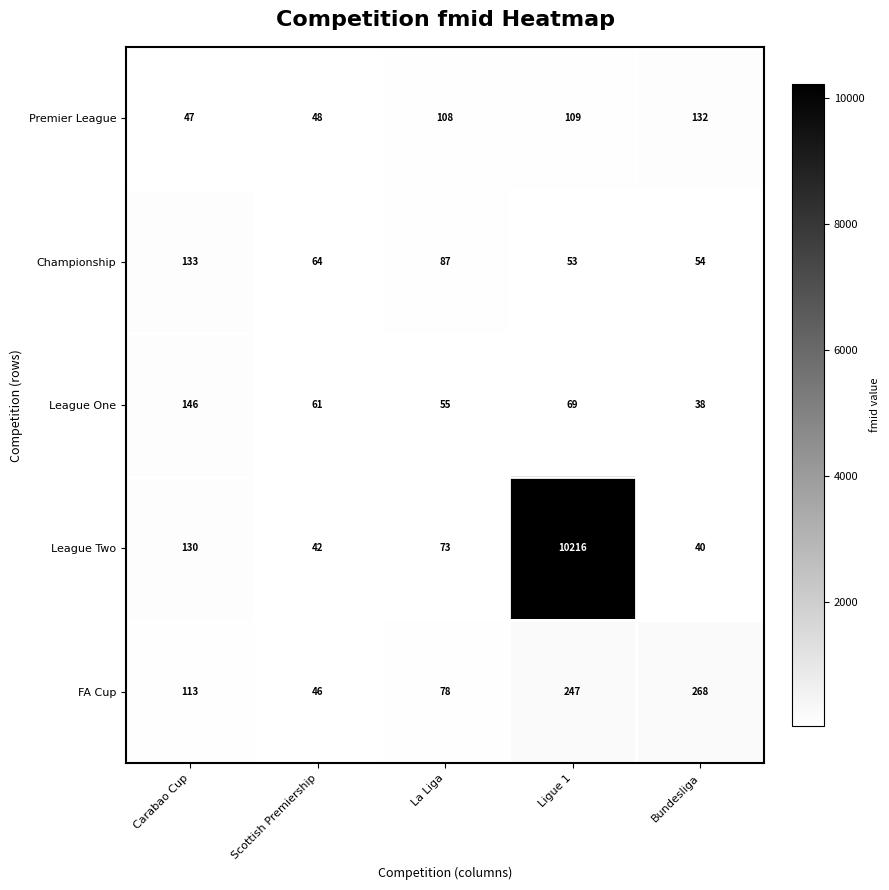

Reading left to right, what are all the values shown in this chart?

Premier League: Carabao Cup=47	Scottish Premiership=48	La Liga=108	Ligue 1=109	Bundesliga=132
Championship: Carabao Cup=133	Scottish Premiership=64	La Liga=87	Ligue 1=53	Bundesliga=54
League One: Carabao Cup=146	Scottish Premiership=61	La Liga=55	Ligue 1=69	Bundesliga=38
League Two: Carabao Cup=130	Scottish Premiership=42	La Liga=73	Ligue 1=10216	Bundesliga=40
FA Cup: Carabao Cup=113	Scottish Premiership=46	La Liga=78	Ligue 1=247	Bundesliga=268